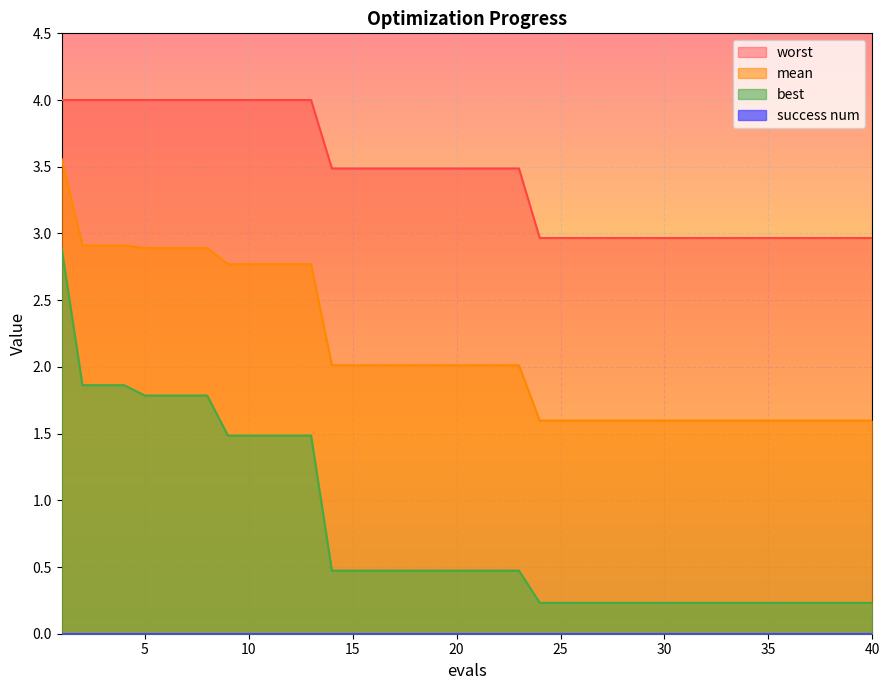

Which series has the largest total across all categories?

worst